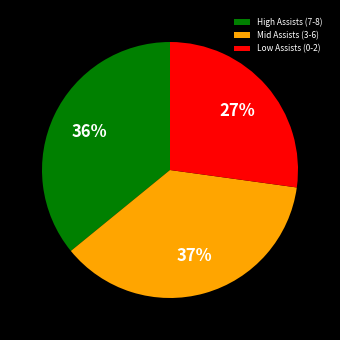

To the nearest percent, what is the difference between the largest and smallest slice percentages?

10%